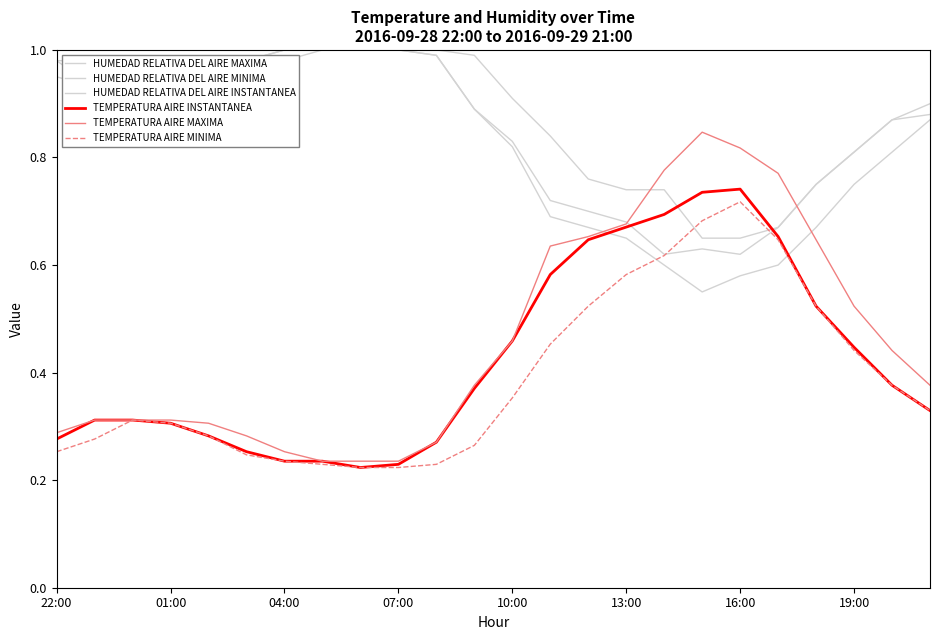

How many interior local peaks does the HUMEDAD RELATIVA DEL AIRE INSTANTANEA series have?

1